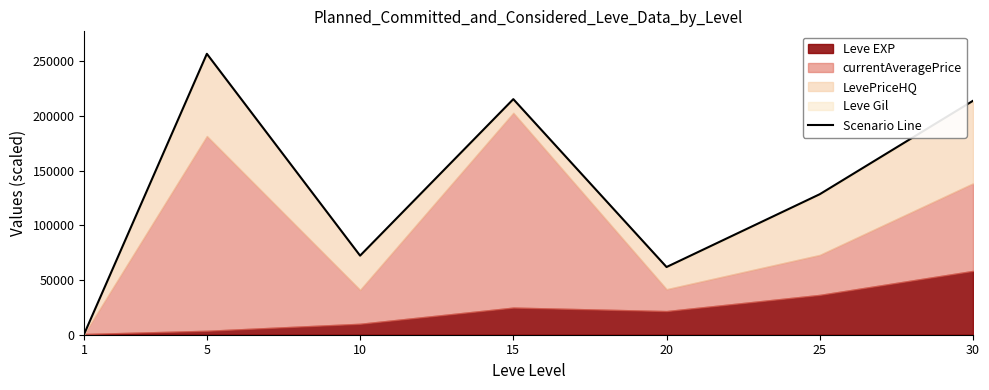

Reading left to right, transcribe all the data shown in this chart.

1=912.0	5=256717.4	10=72269.0	15=215283.7	20=61873.3	25=128413.5	30=213791.0